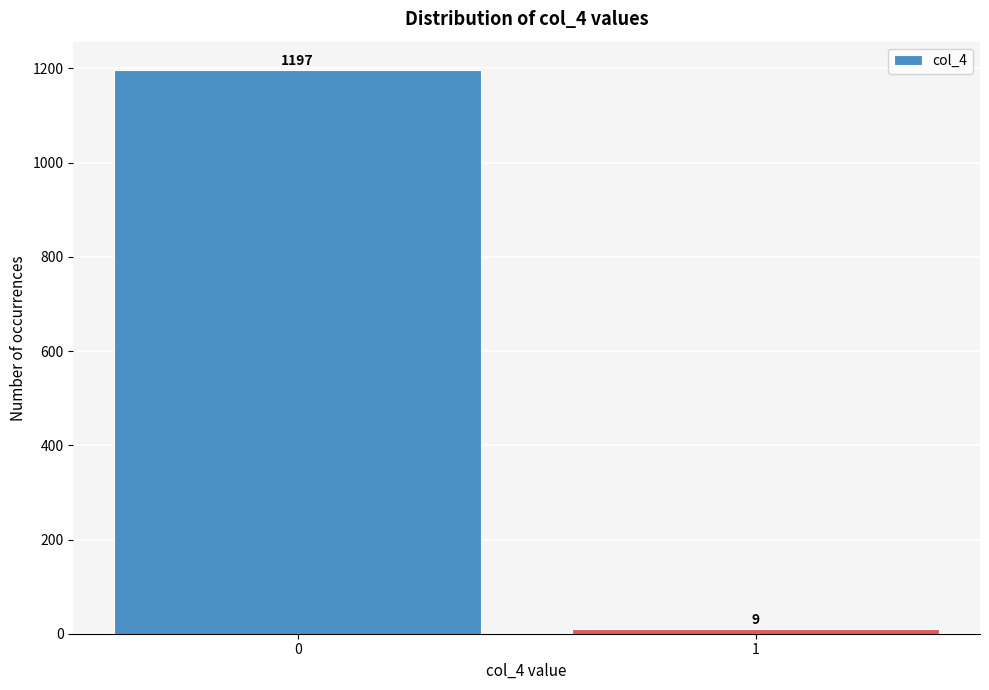

Reading right to left, what are all the values shown in this chart?

1=9	0=1197